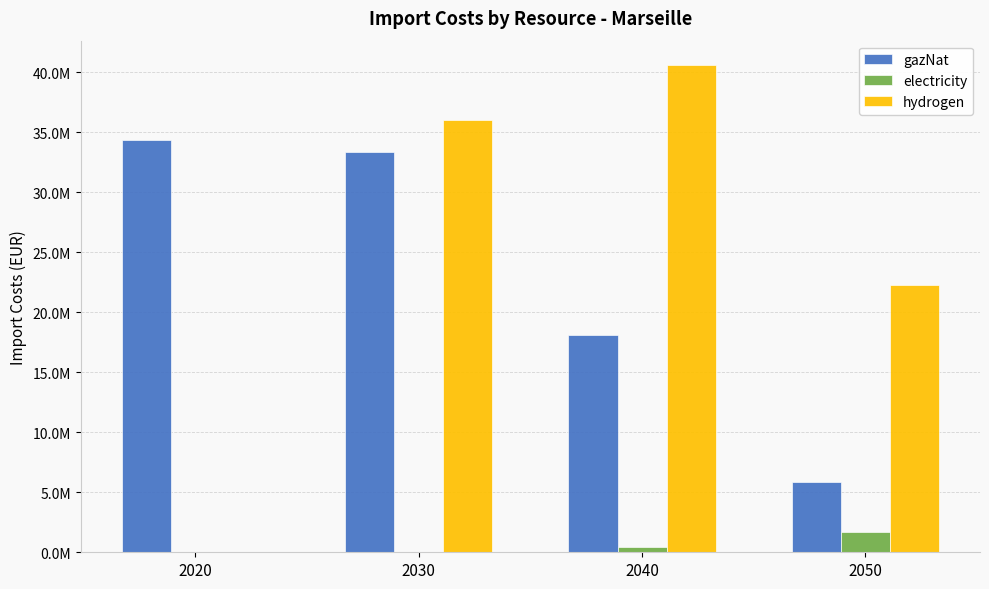

Reading right to left, what are all the values shown in this chart?

gazNat: 5847256.3	18089621.6	33371821.1	34330520.6
electricity: 1687106.1	432546.9	0.0	0.0
hydrogen: 22246414.4	40586246.8	36031375.1	0.0